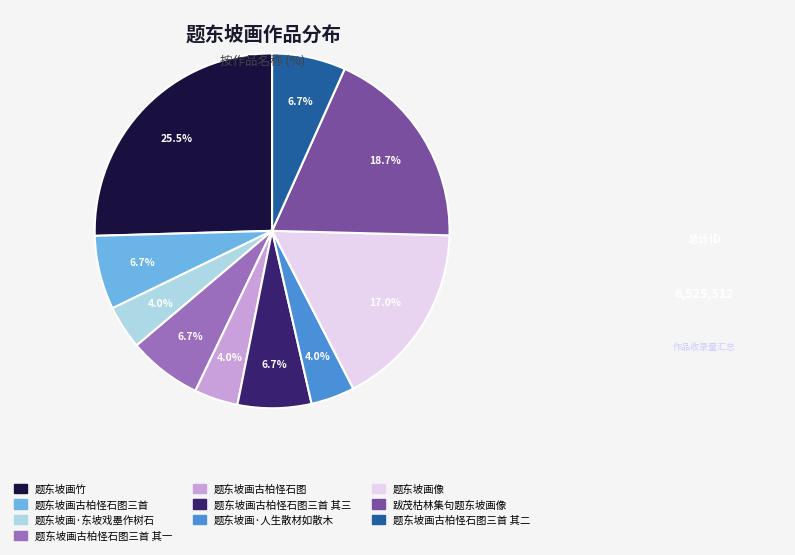

Does any single category account for the majority?

No